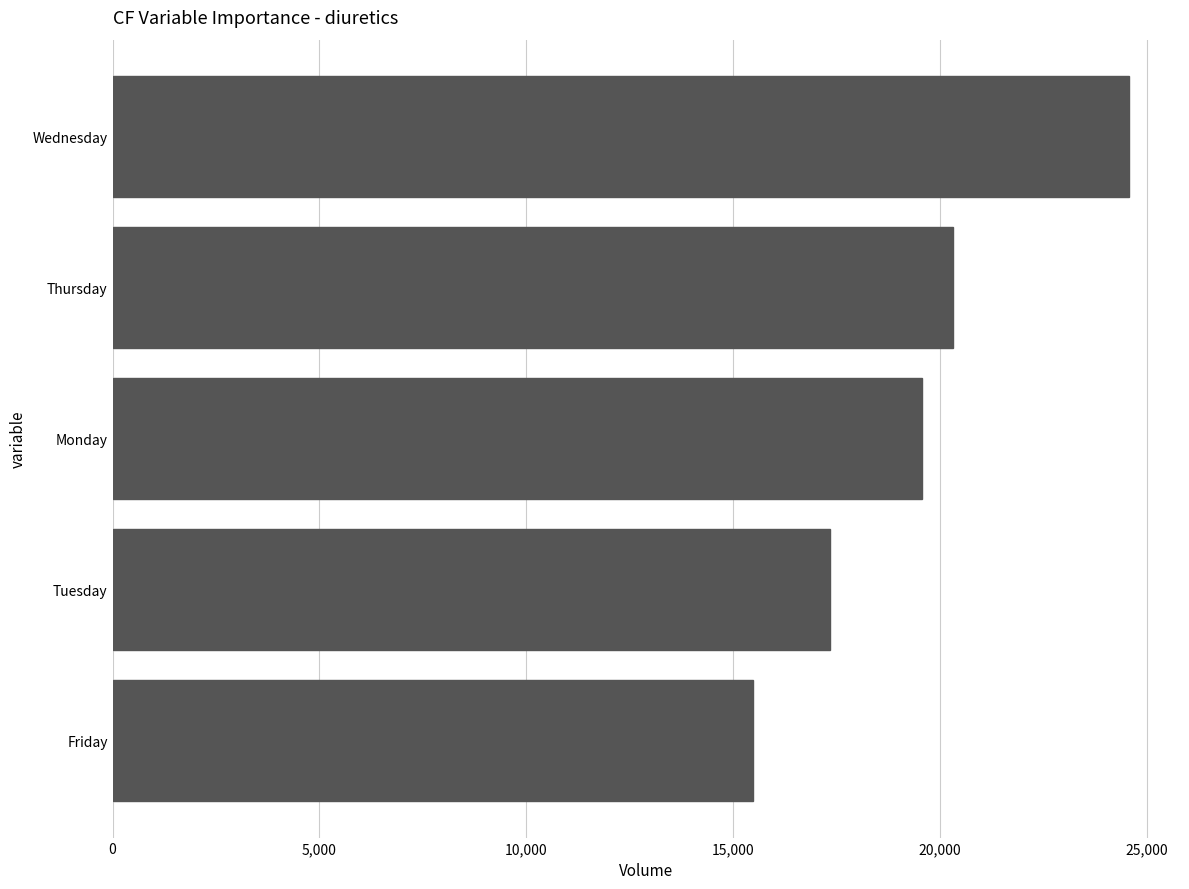

True or false: the data shows 19573.3 at Monday.

True